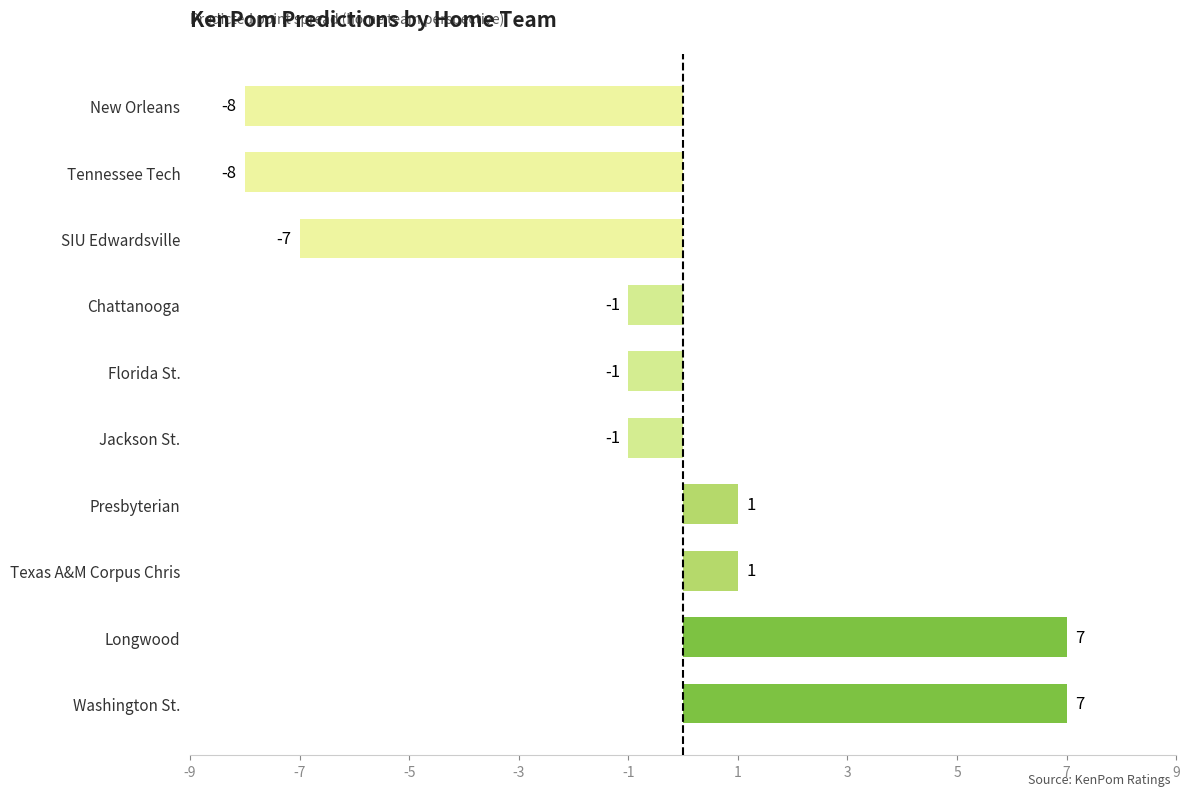

Which has a higher value, New Orleans or Jackson St.?

Jackson St.